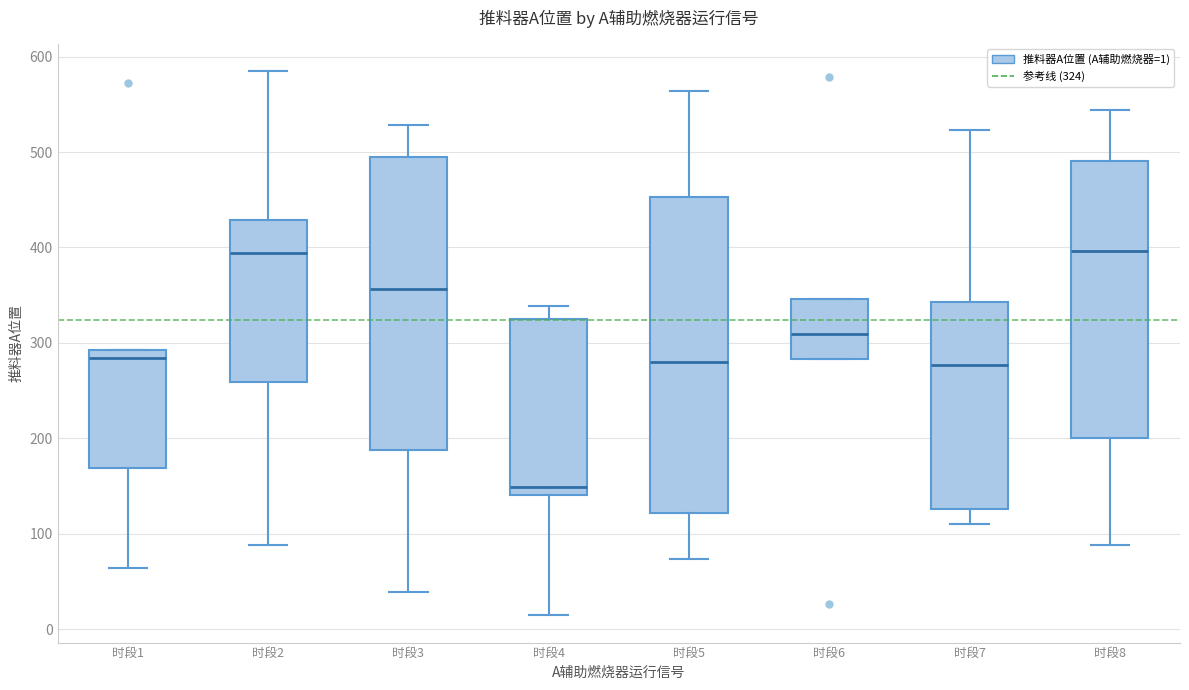

Reading left to right, read every box against the y-axis: the position of its median line, the range the box covers, and the ends of its whiskers. The values are not printed on the chart, so give them approximately, as read against the axis.

时段1: median 280, box 170 to 290, whiskers 60 to 290
时段2: median 390, box 260 to 430, whiskers 90 to 590
时段3: median 360, box 190 to 500, whiskers 40 to 530
时段4: median 150, box 140 to 330, whiskers 10 to 340
时段5: median 280, box 120 to 450, whiskers 70 to 560
时段6: median 310, box 280 to 350, whiskers 280 to 350
时段7: median 280, box 130 to 340, whiskers 110 to 520
时段8: median 400, box 200 to 490, whiskers 90 to 540